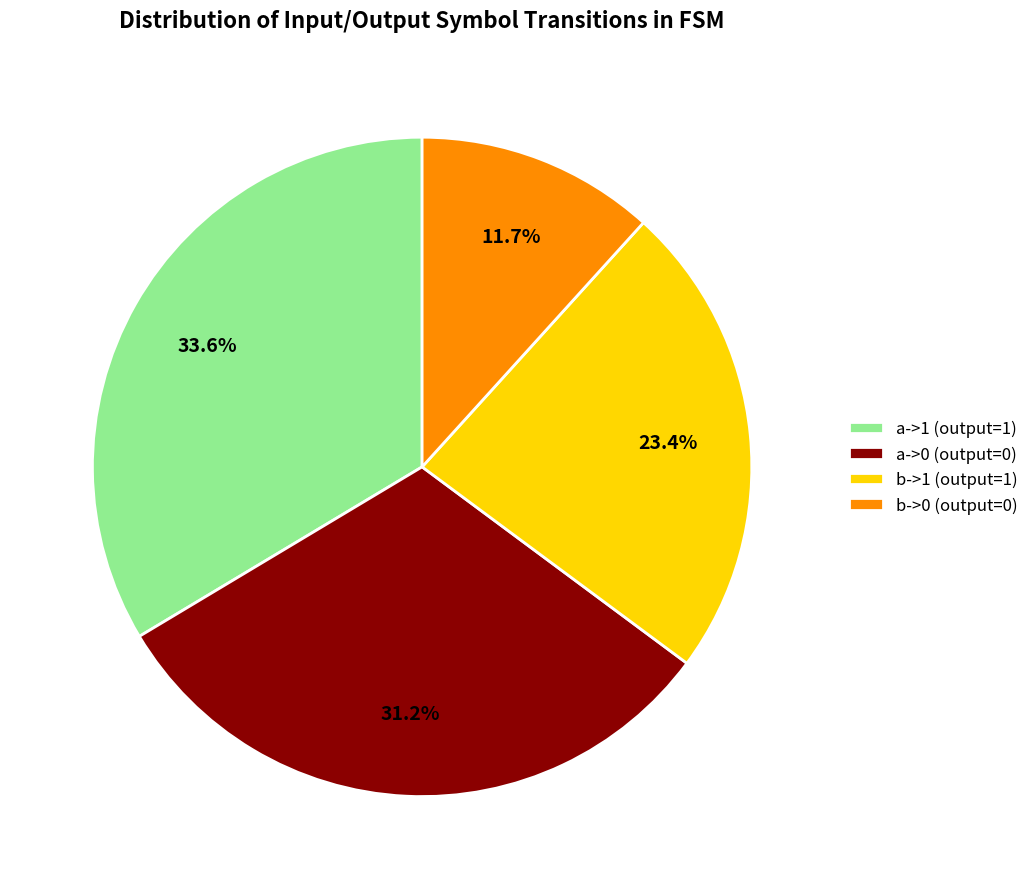

Between a->0 (output=0) and b->0 (output=0), which is larger?

a->0 (output=0)